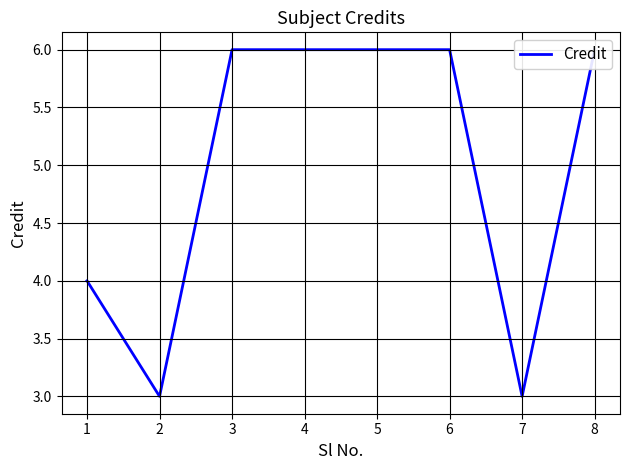

At which category does the chart reach its minimum across all series?

2